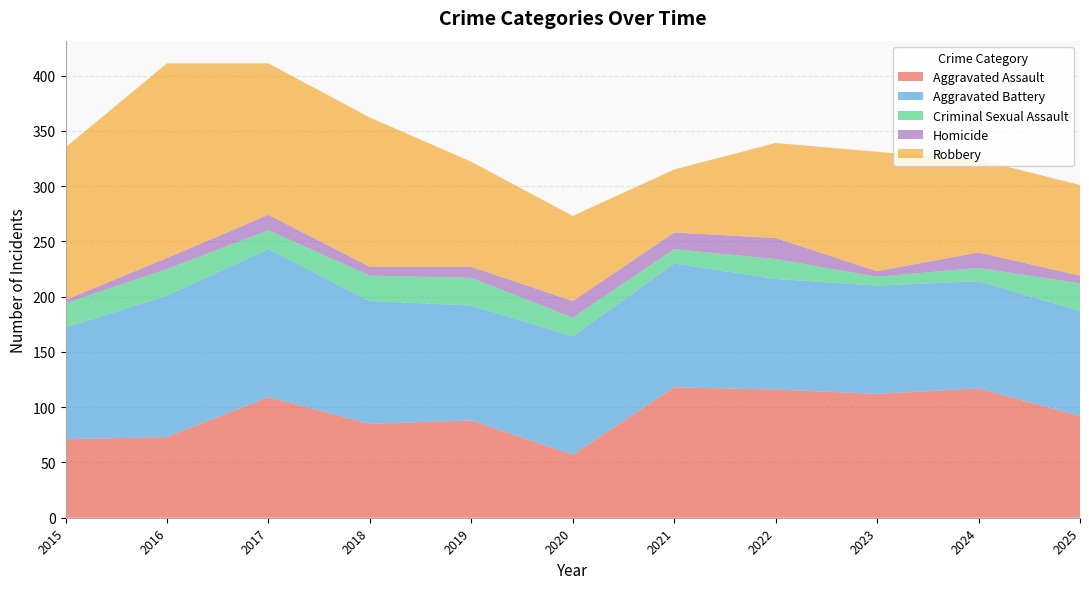

Reading right to left, list all the values displayed in this chart.

Aggravated Assault: 2025=92	2024=117	2023=112	2022=116	2021=118	2020=57	2019=88	2018=85	2017=109	2016=73	2015=71
Aggravated Battery: 2025=95	2024=97	2023=98	2022=100	2021=112	2020=107	2019=104	2018=111	2017=134	2016=128	2015=101
Criminal Sexual Assault: 2025=25	2024=12	2023=8	2022=18	2021=13	2020=17	2019=25	2018=23	2017=17	2016=24	2015=22
Homicide: 2025=7	2024=14	2023=5	2022=19	2021=15	2020=15	2019=10	2018=8	2017=14	2016=10	2015=3
Robbery: 2025=82	2024=84	2023=108	2022=86	2021=57	2020=77	2019=95	2018=135	2017=137	2016=176	2015=138